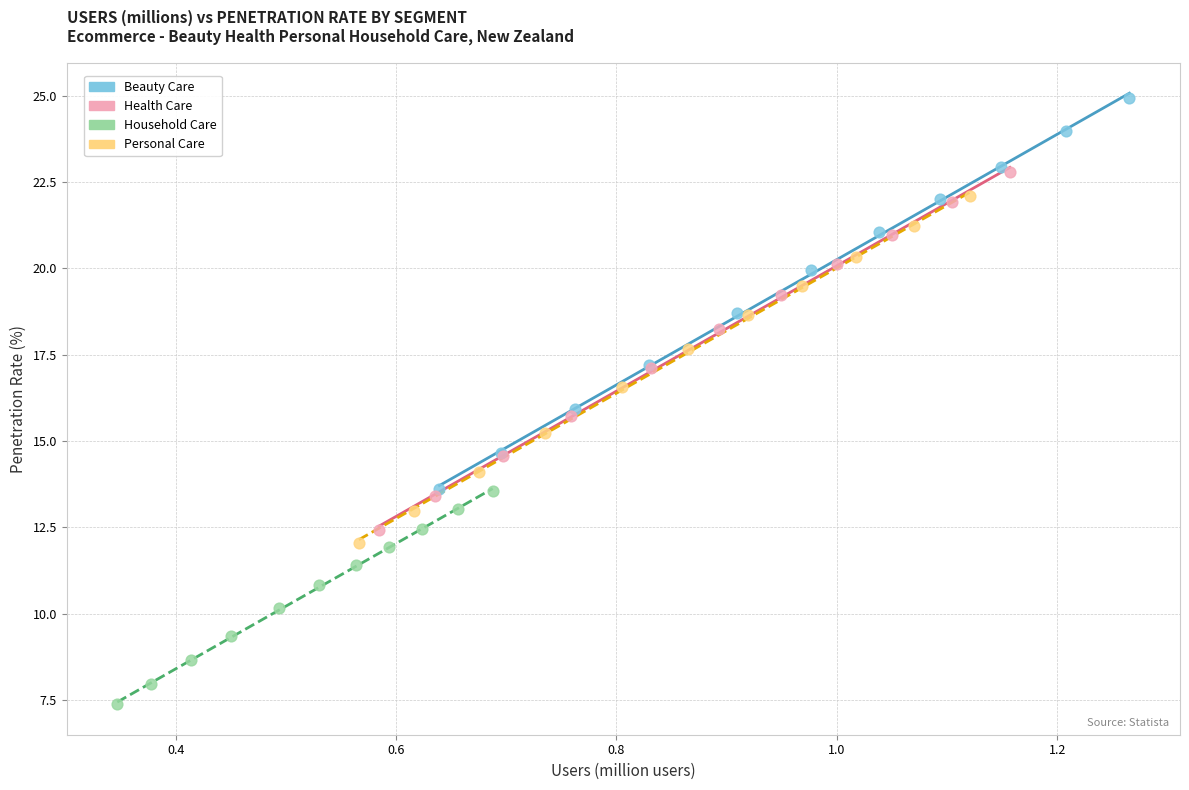

Which series reaches the maximum Y coordinate?

Beauty Care